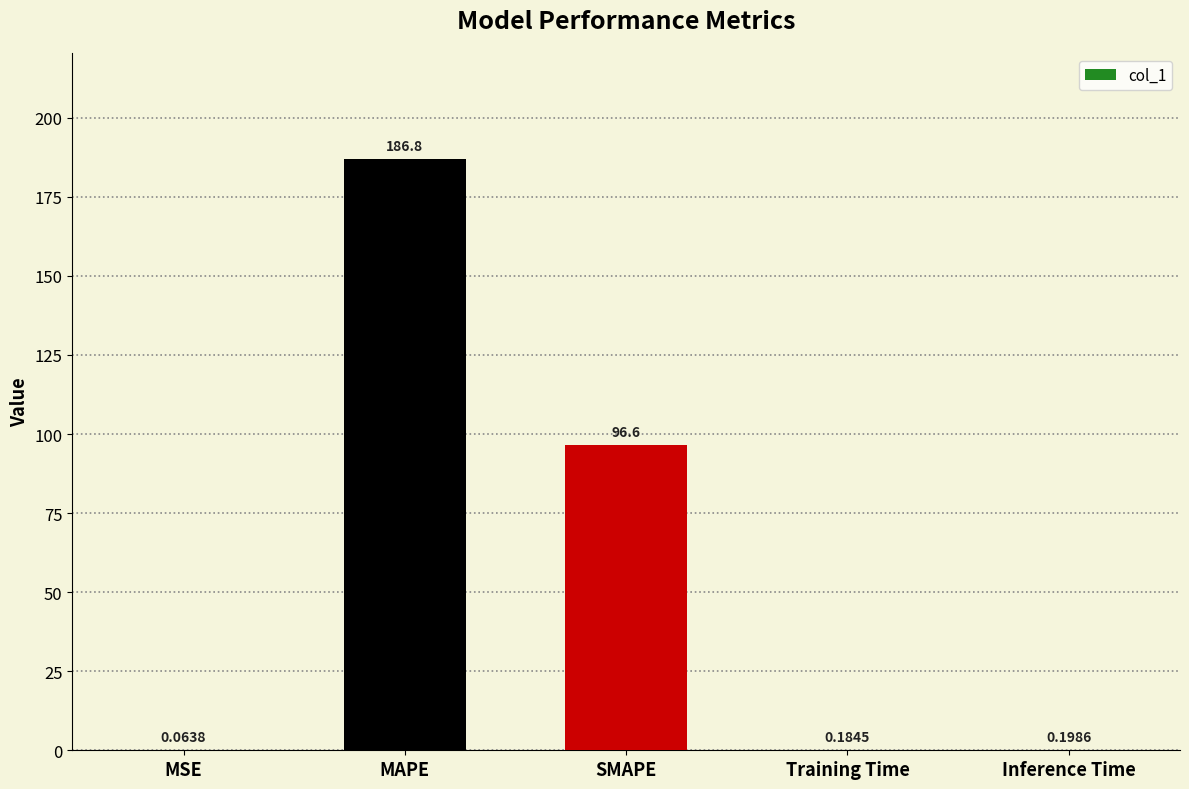

At which label is the value closest to 93?

SMAPE